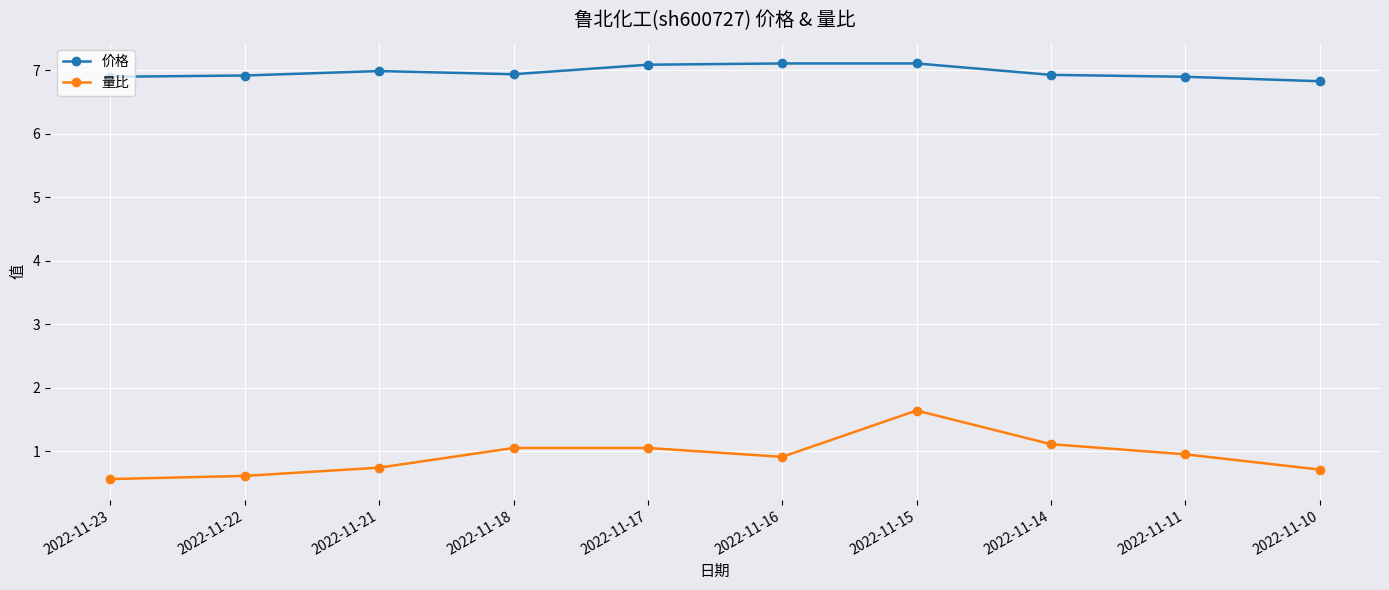

The value of 量比 at 2022-11-21 is 1.0. True or false?

False